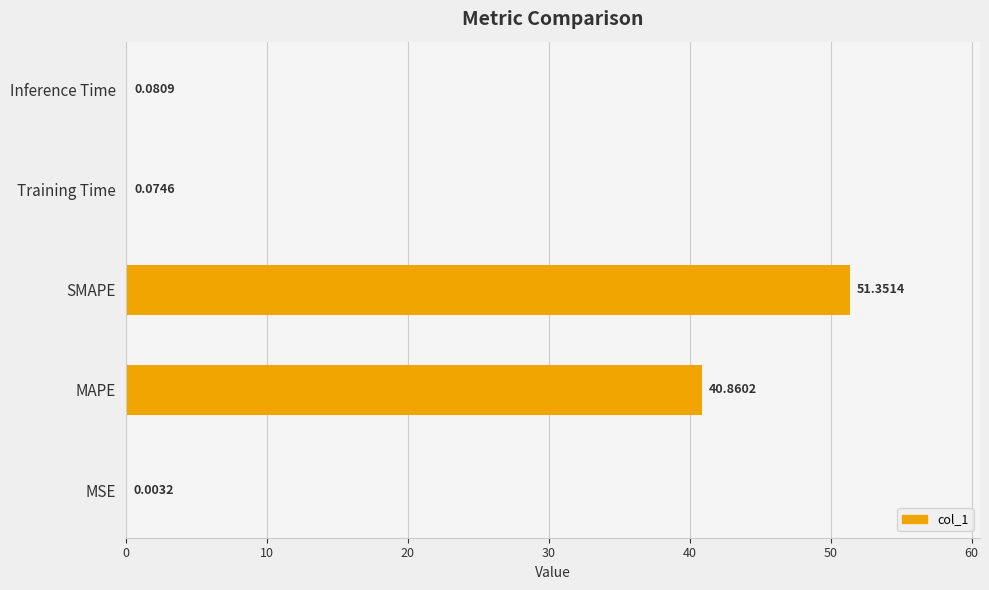

At which label is the value closest to 25?

MAPE